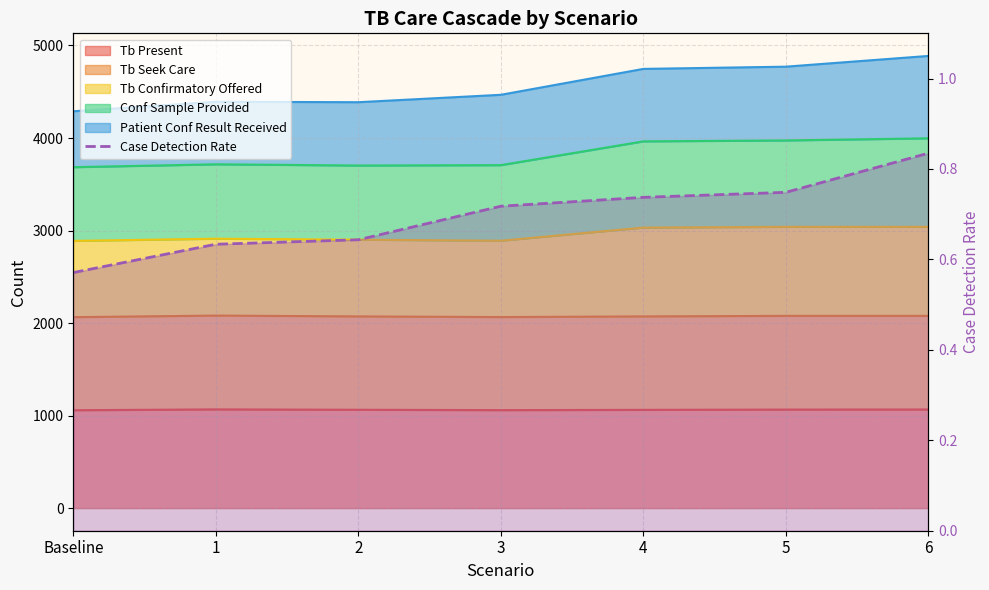

What position from the left is 6?

7